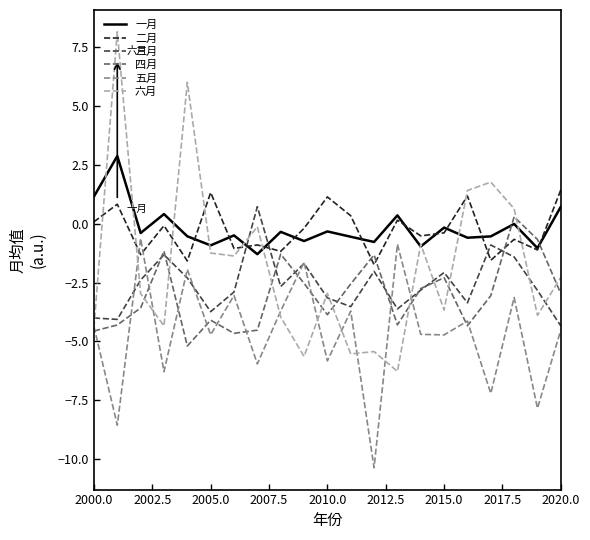

How many times do 一月 and 四月 cross each other?

2